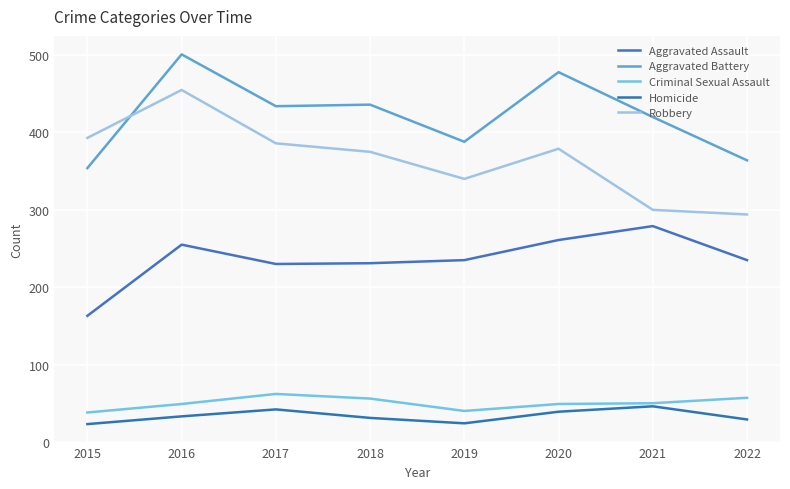

Which category has the lowest value in the Homicide series?

2015